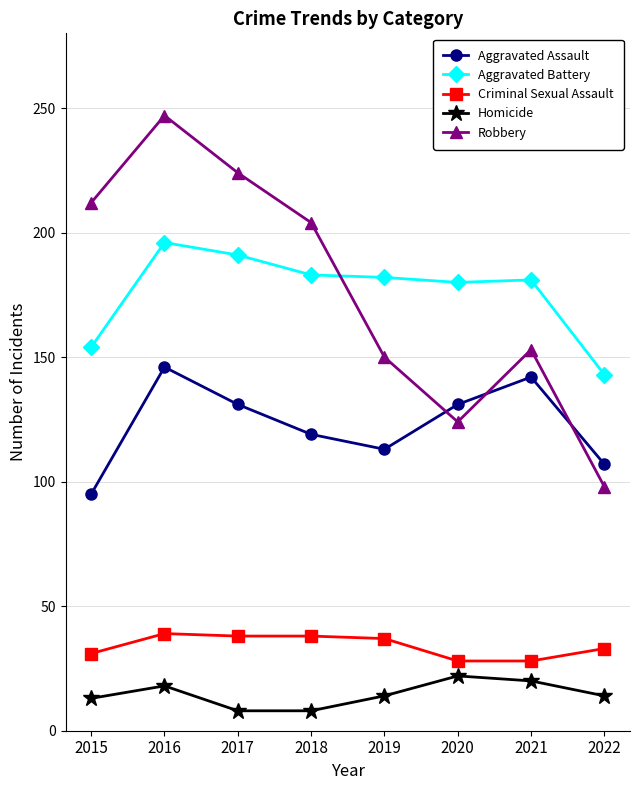

What is the maximum value shown in the chart?

247